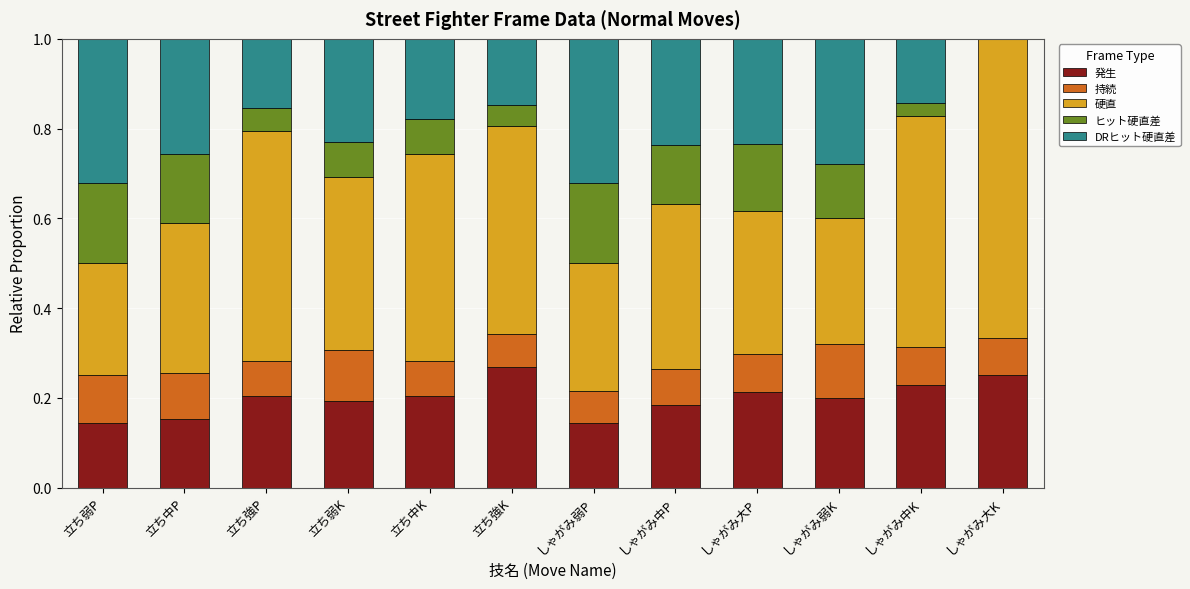

What is the total value across all series at しゃがみ中P?

1.0